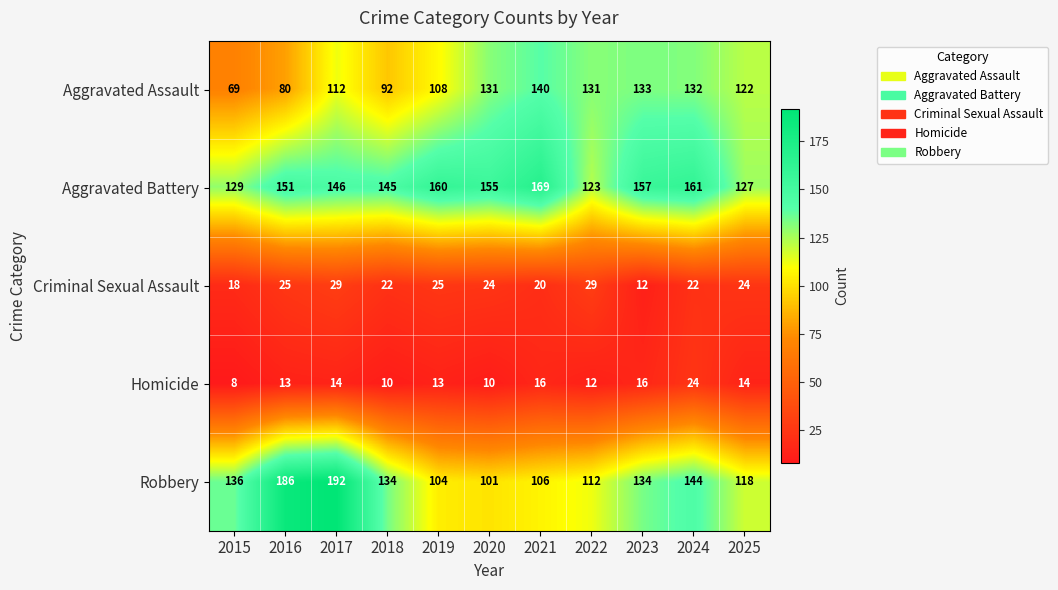

Which series changed the most between 2018 and 2021?

Aggravated Assault